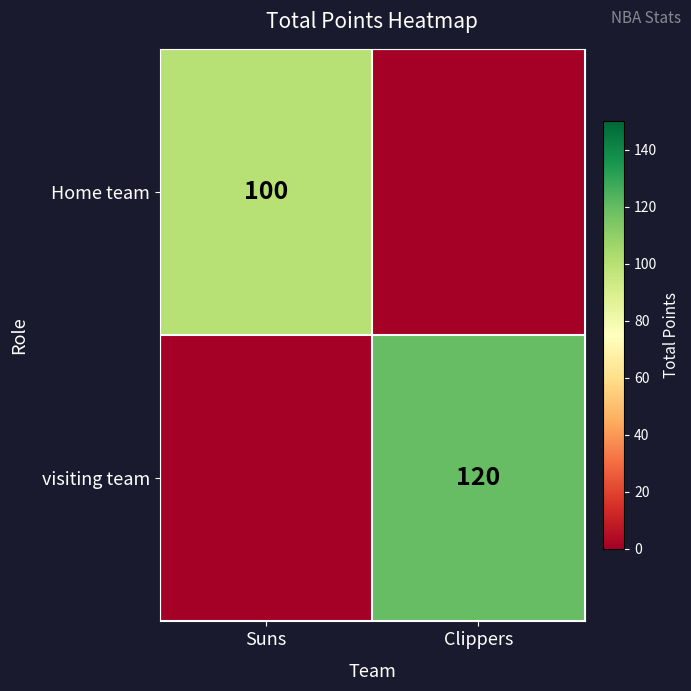

The visiting team series shows 120 at Clippers. True or false?

True